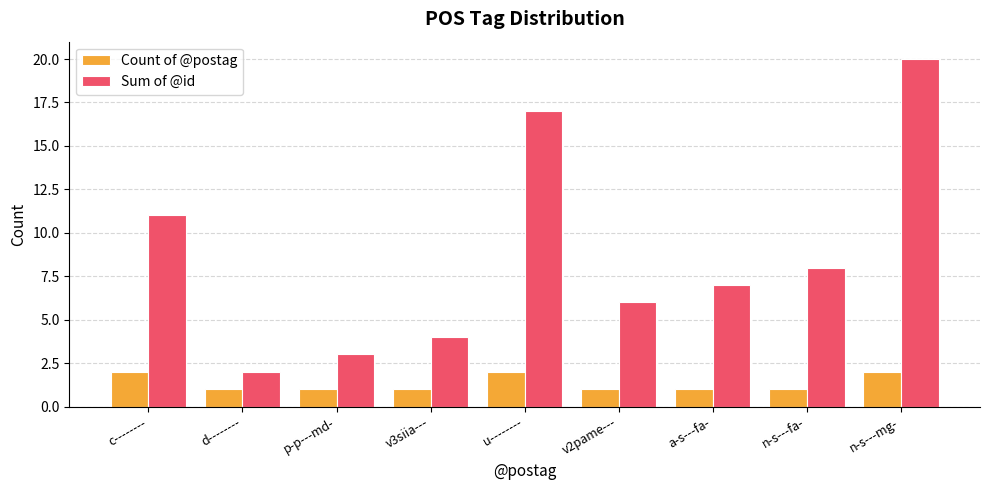

How many data points does each series have?

9